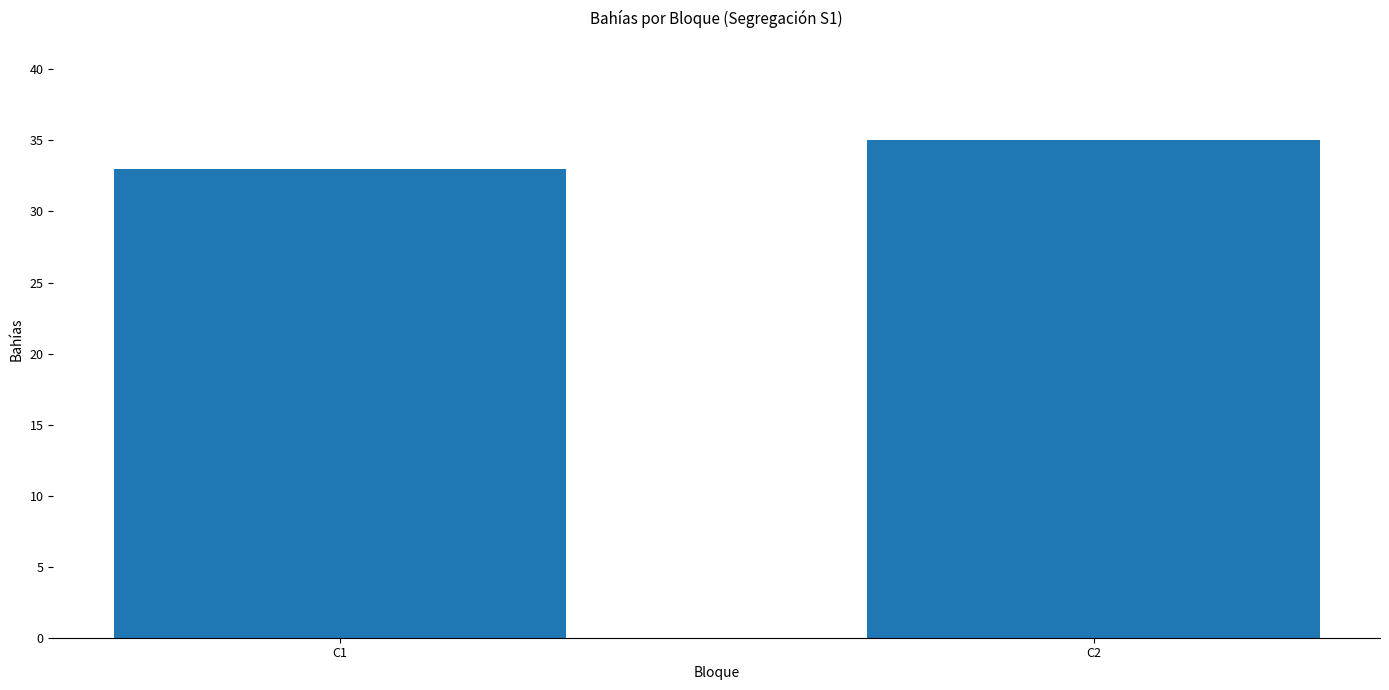

Reading left to right, extract all data points from this chart.

C1=33	C2=35